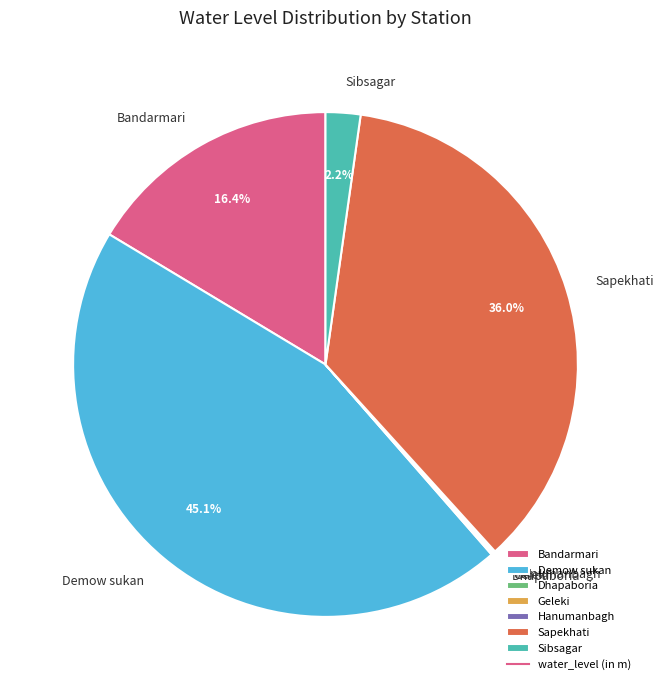

To the nearest percent, what portion does Bandarmari represent?

16%